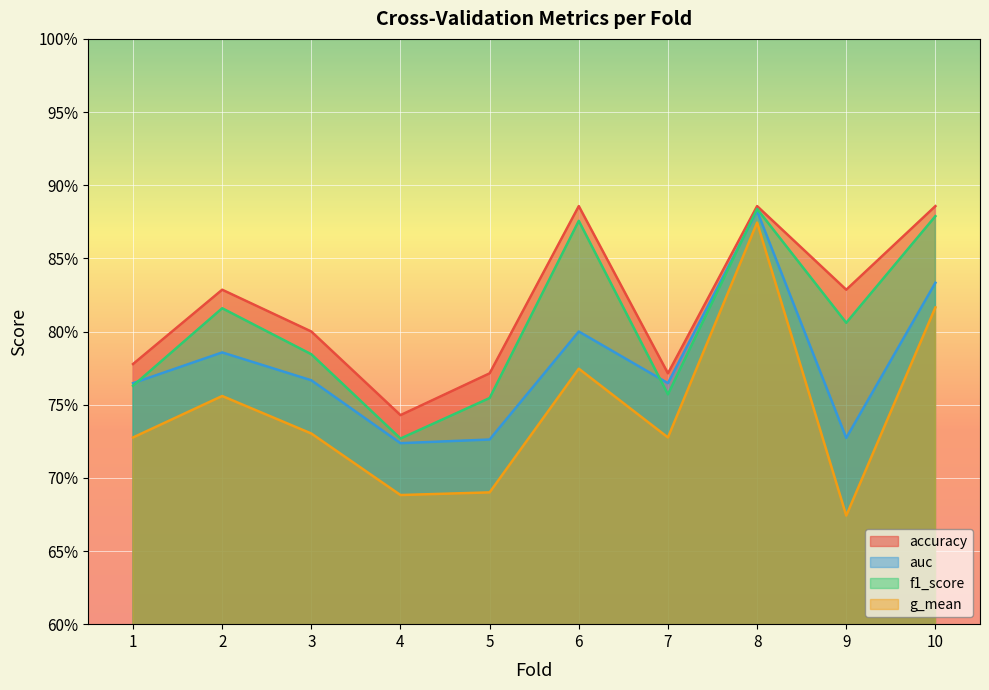

What is the lowest value of the accuracy series?

0.7